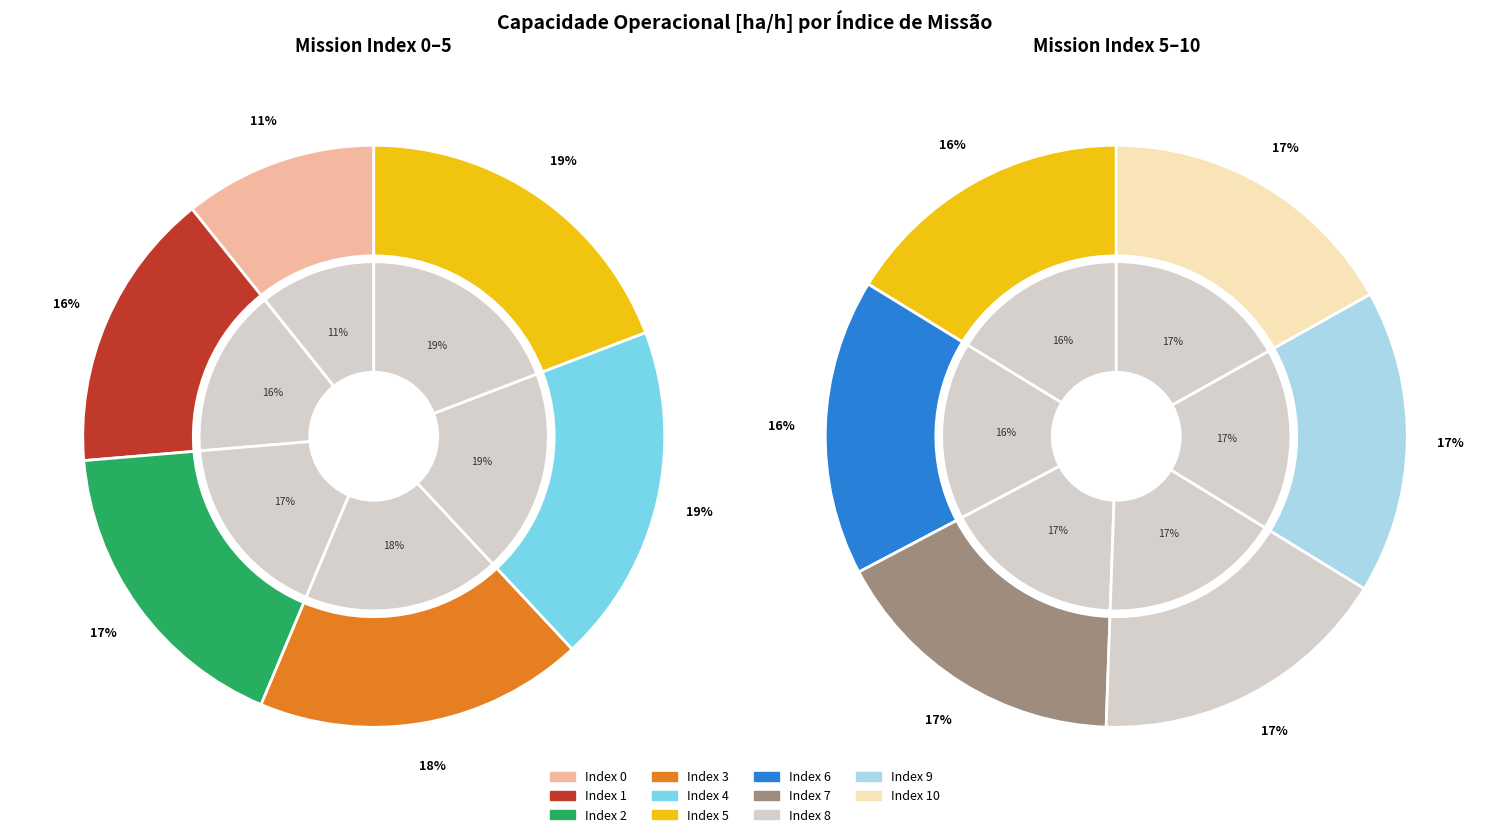

True or false: 4 accounts for 1% of the total.

False